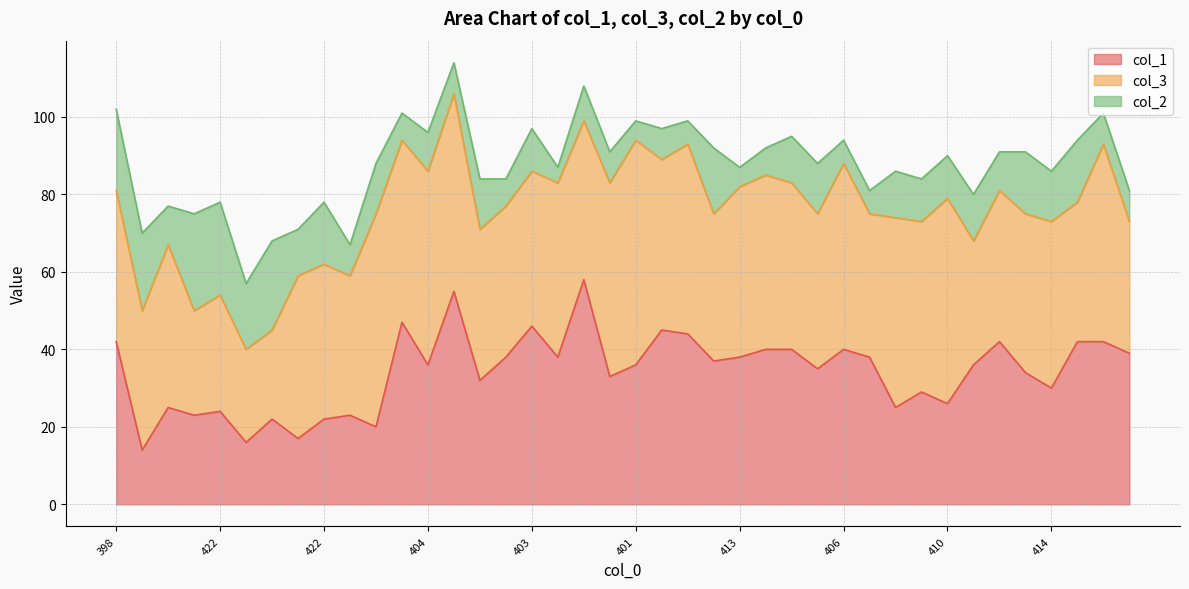

List the series in order of their overall mean, highest first.

col_3, col_1, col_2